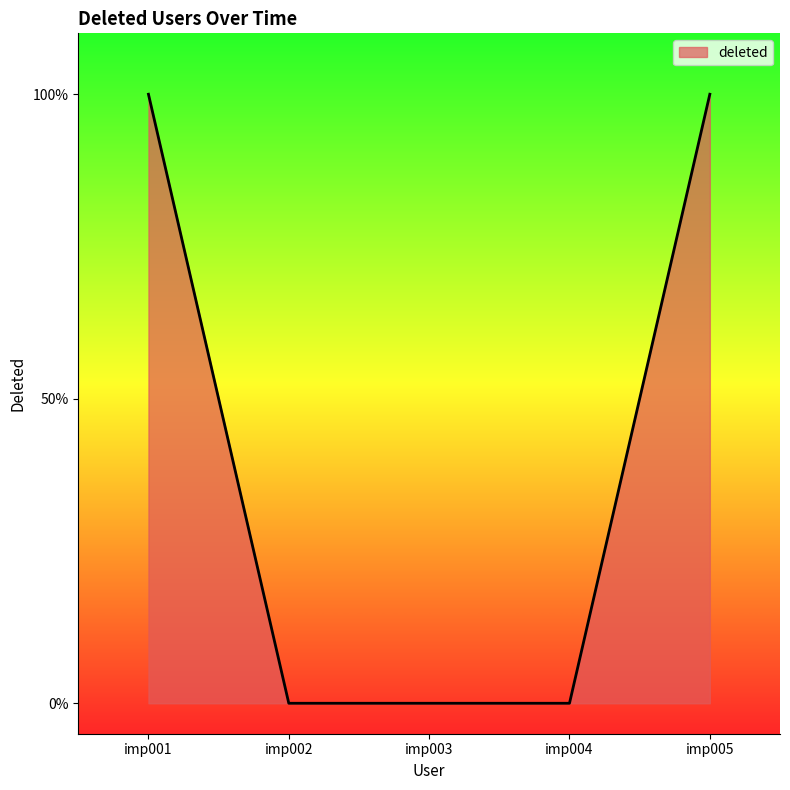

What is the change in value from imp004 to imp005?

+1